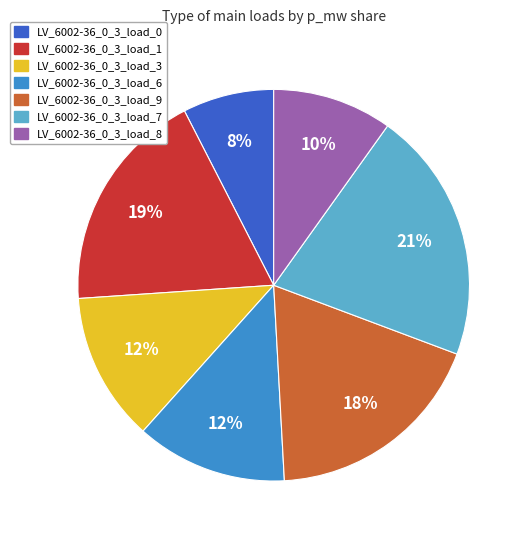

Is there any slice that represents more than half of the pie?

No